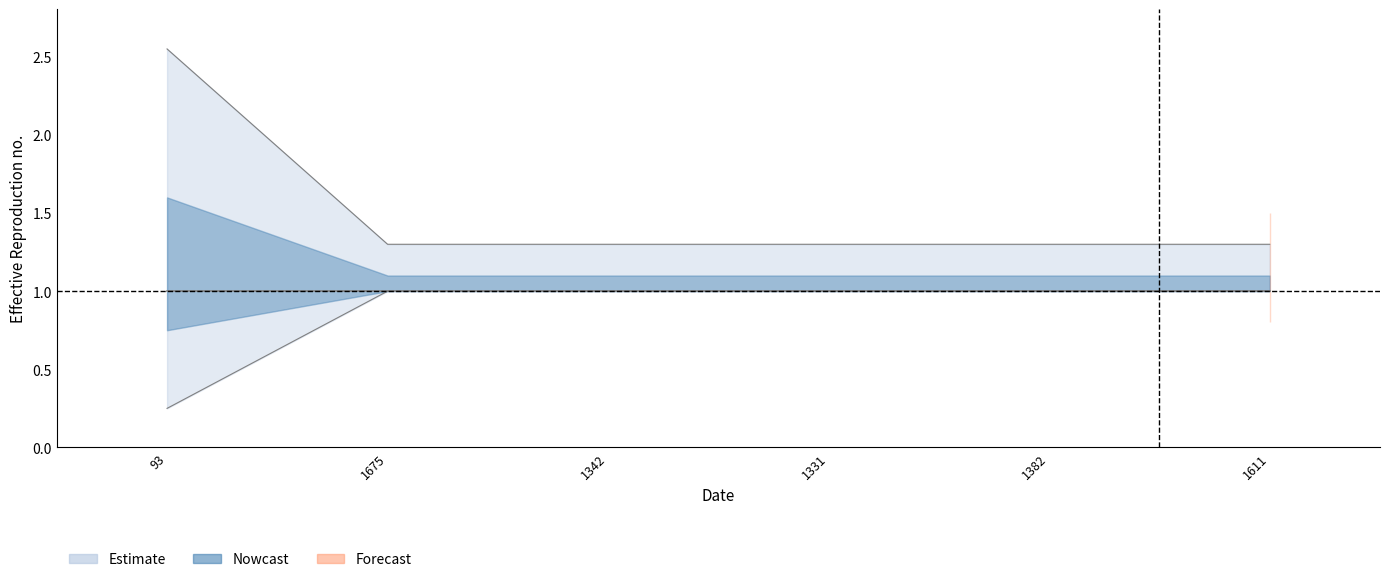

Reading left to right, transcribe all the data shown in this chart.

0.2	1.0	1.0	1.0	1.0	1.0